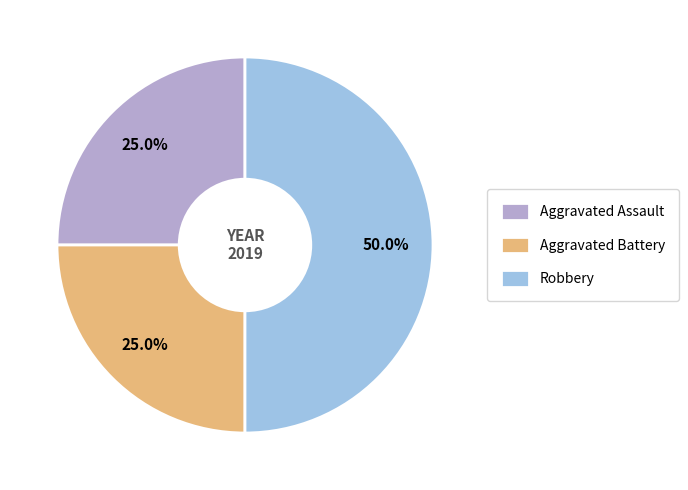

Count the number of slices in the pie.

3